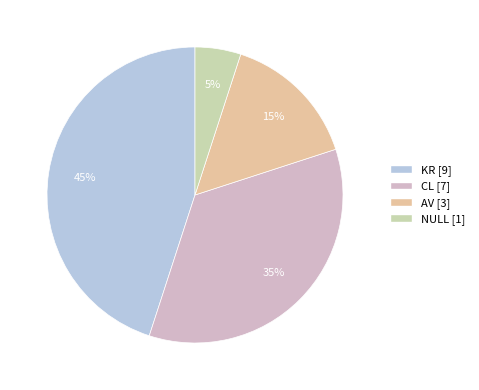

Which category has the smallest portion of the pie?

NULL